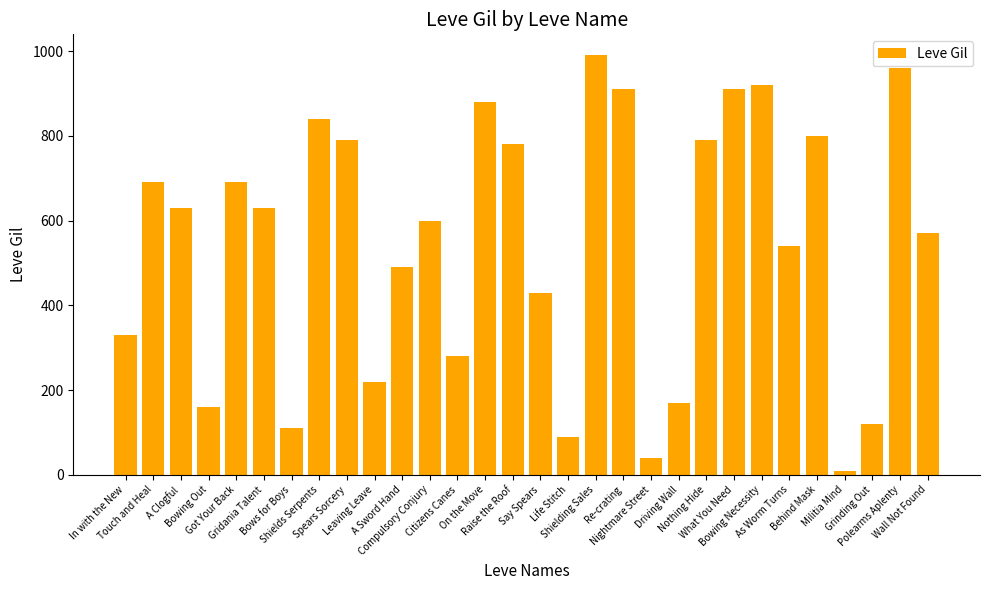

Are the bars horizontal?

No